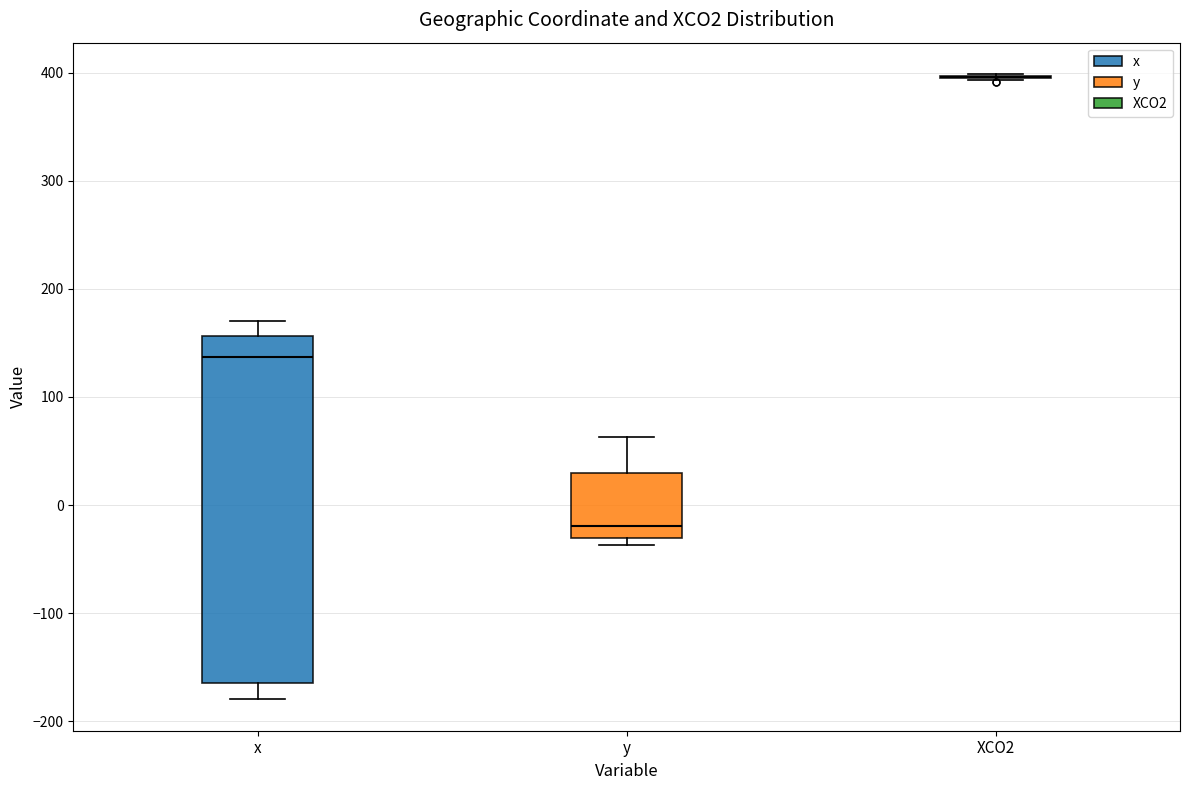

Reading left to right, read every box against the y-axis: the position of its median line, the range the box covers, and the ends of its whiskers. The values are not printed on the chart, so give them approximately, as read against the axis.

x: median 140, box -160 to 160, whiskers -180 to 170
y: median -20, box -30 to 30, whiskers -40 to 60
XCO2: box collapsed to a line at 400, whiskers 390 to 400